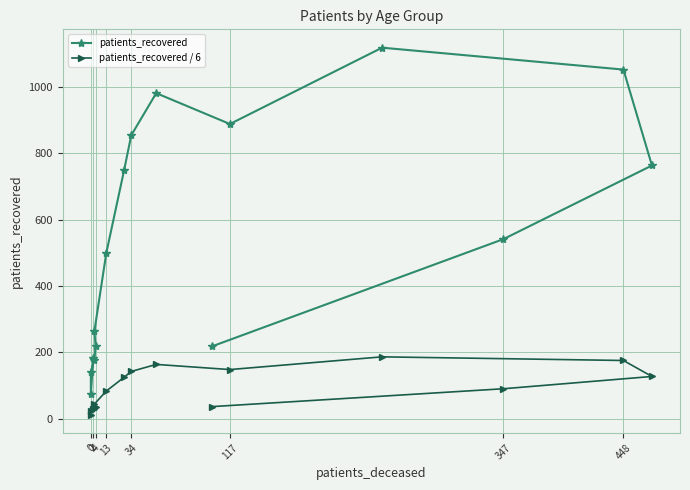

Is the value of patients_recovered / 6 at 117 greater than the value of patients_recovered at 8?

No